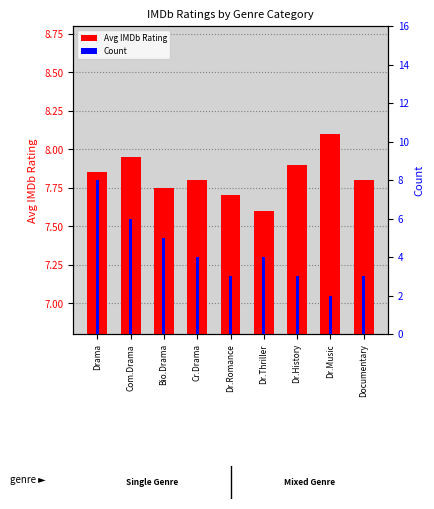

Reading left to right, extract all data points from this chart.

Avg IMDb Rating: 7.8	8.0	7.8	7.8	7.7	7.6	7.9	8.1	7.8
Count: 8.0	6.0	5.0	4.0	3.0	4.0	3.0	2.0	3.0